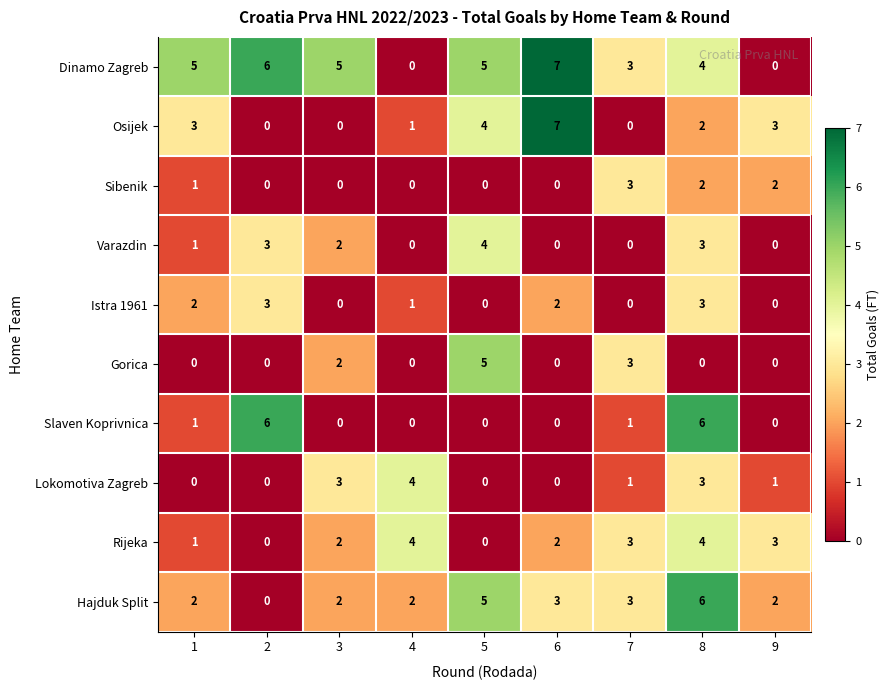

How many distinct data groups are displayed?

10